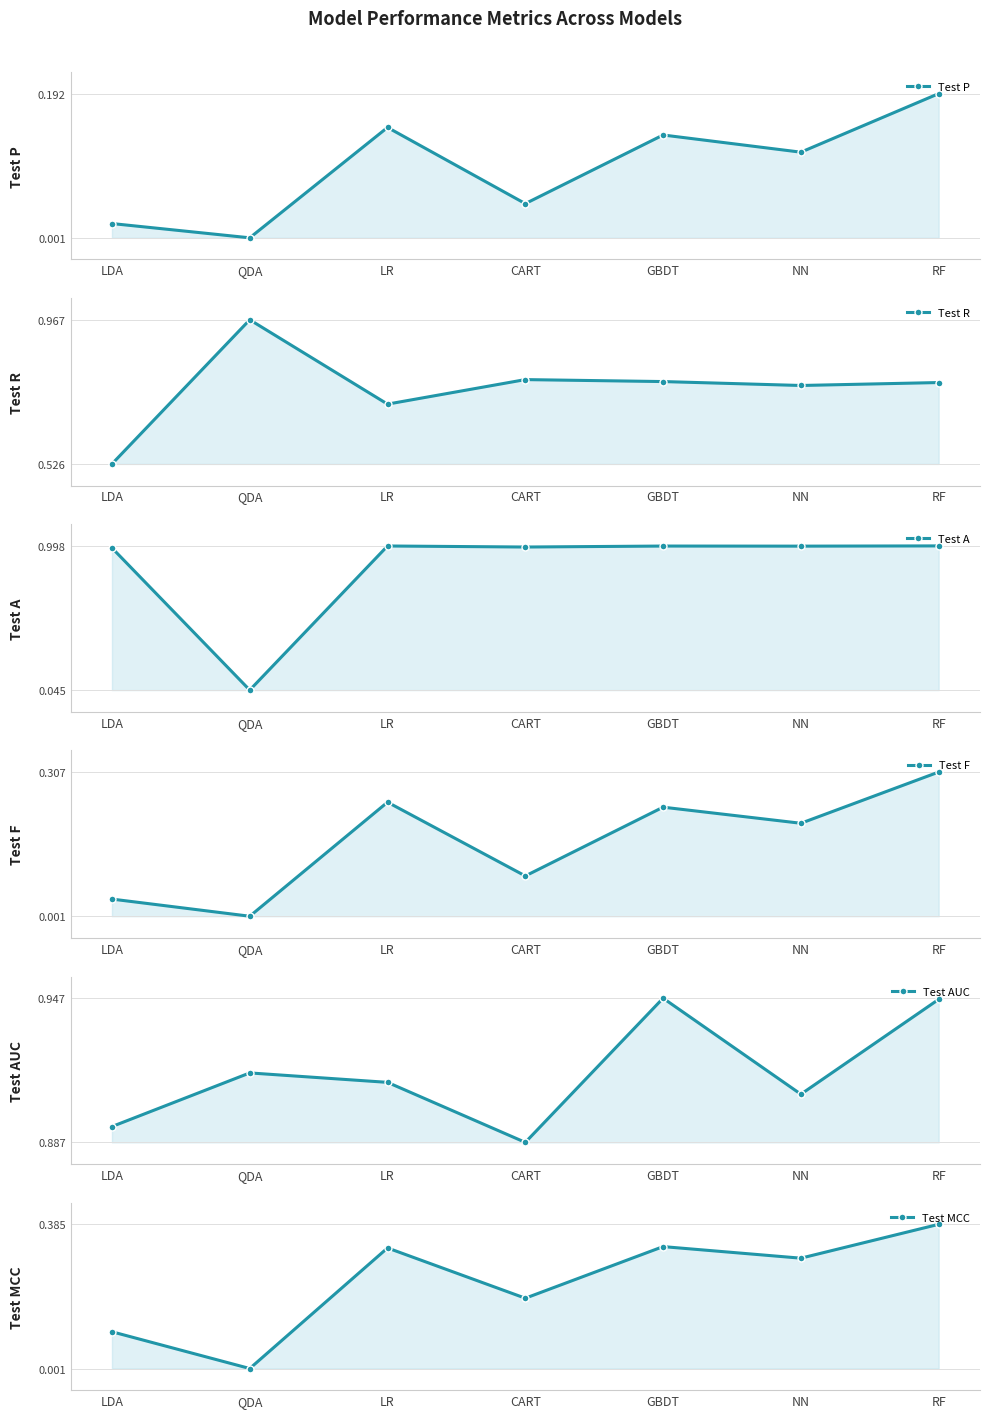

At which category is the sum across all series the highest?

RF